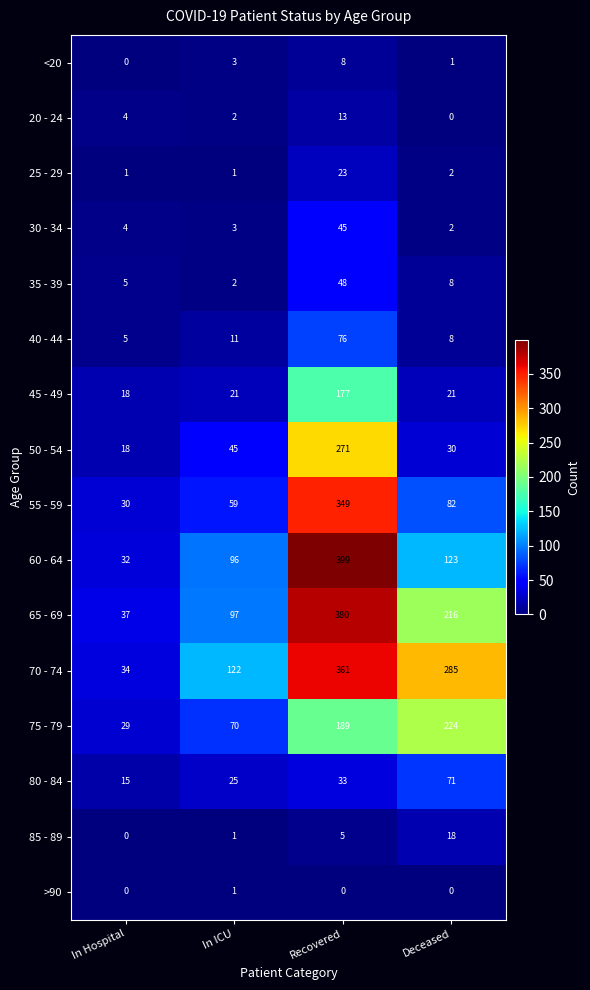

What is the maximum value for 45 - 49?

177